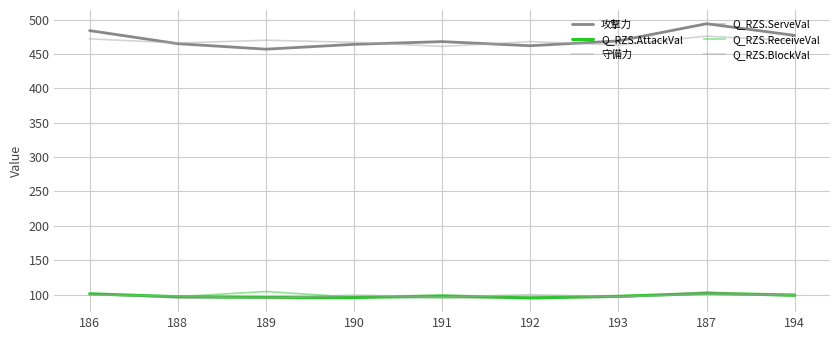

Where is the first local minimum for Q_RZS.ReceiveVal?

188